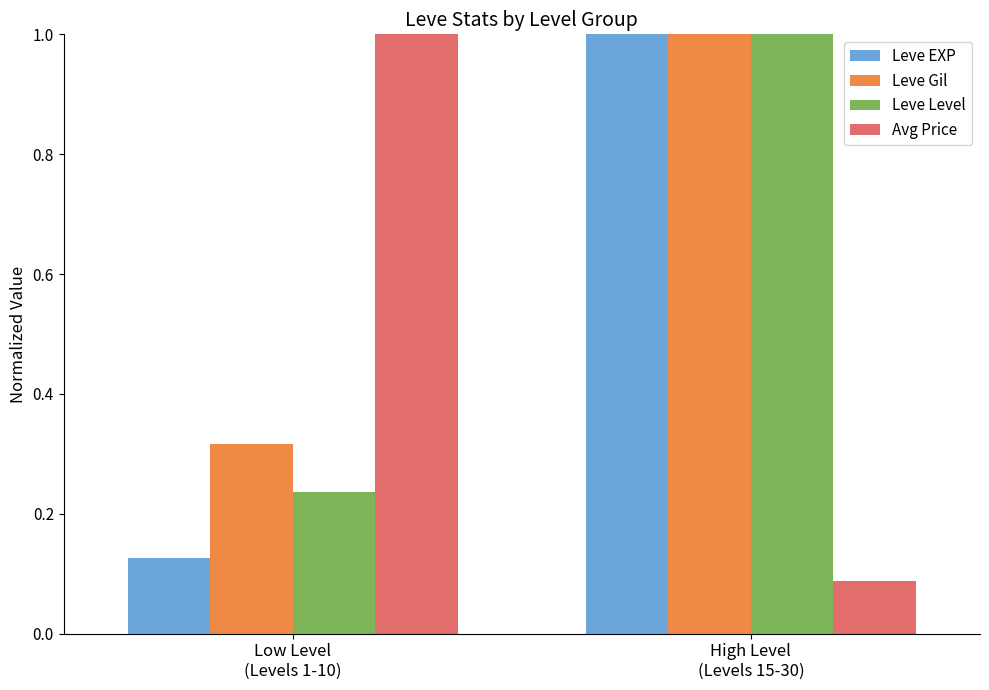

What is the spread (max minus min) of values at High Level
(Levels 15-30)?

0.9